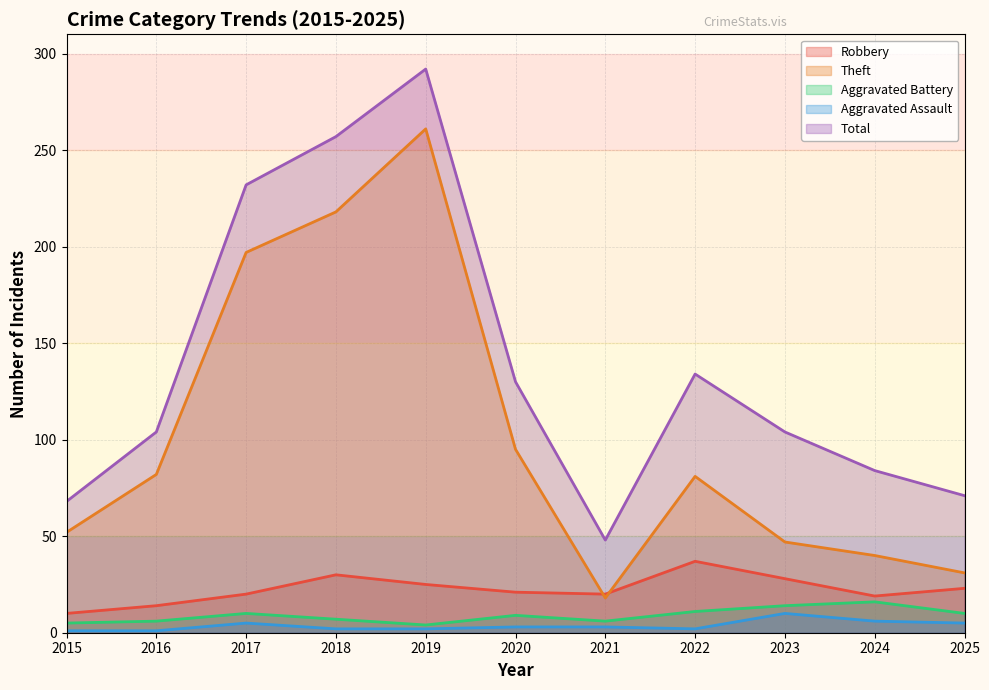

Which series has the largest range (max minus min)?

Total